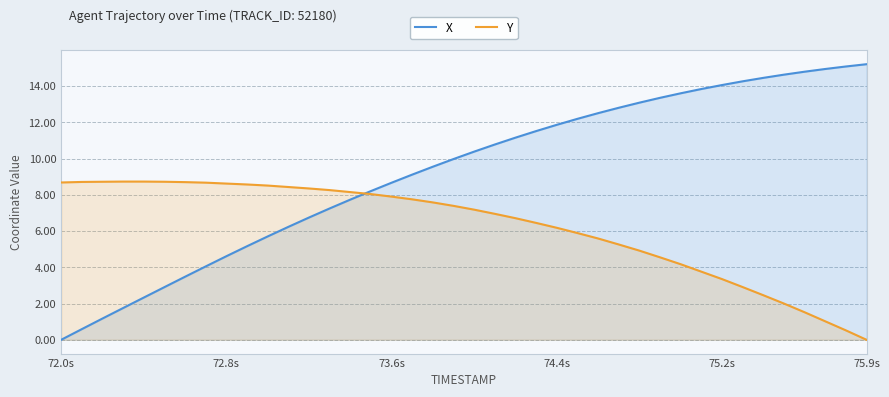

What value does the X series have at 72.8s?

4.6